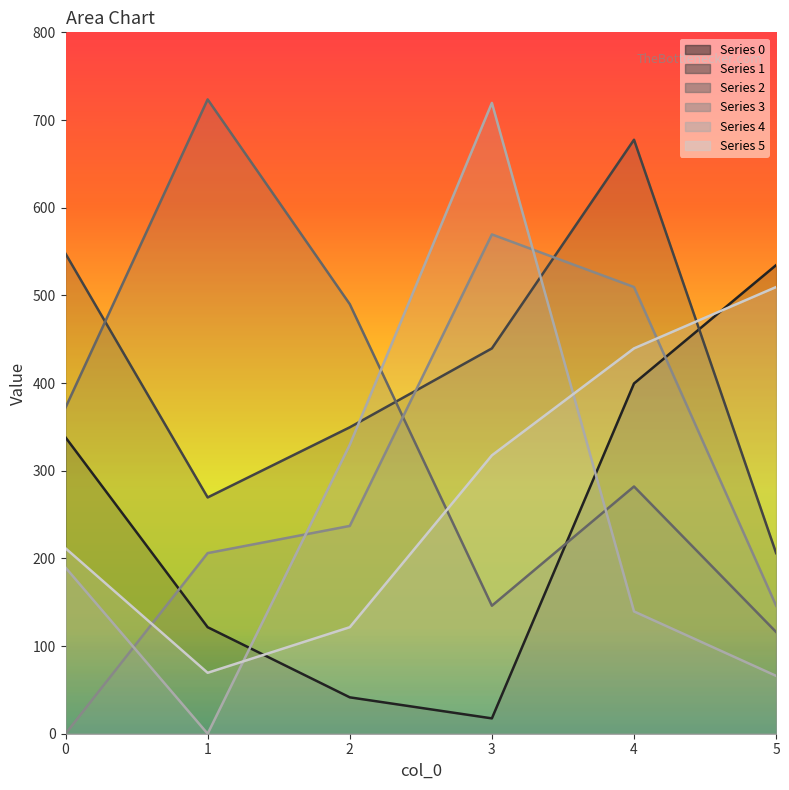

Reading right to left, list all the values displayed in this chart.

0: 534.5	399.5	17.5	41.5	121.5	338.0
1: 206.0	677.5	439.5	349.5	269.5	547.5
2: 116.0	282.0	146.0	490.0	723.5	372.0
3: 146.0	509.5	569.5	237.0	206.0	0.0
4: 66.0	139.5	719.5	329.5	0.0	189.5
5: 509.5	439.5	317.5	121.5	69.5	211.5